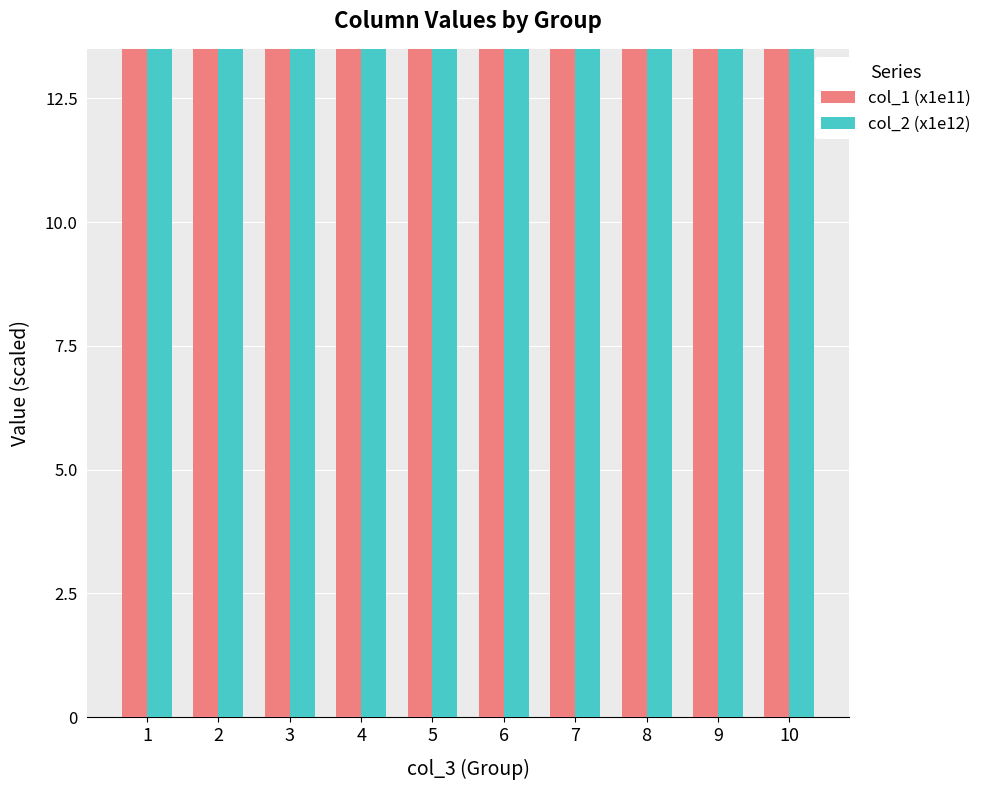

At which label does col_2 (x1e12) reach its minimum?

5